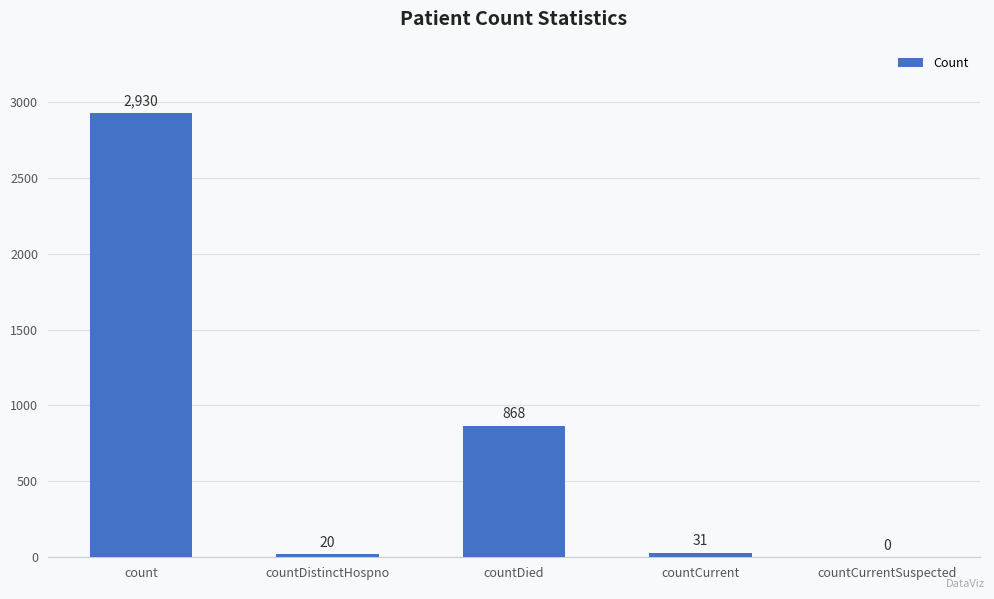

What is the maximum value shown in the chart?

2930